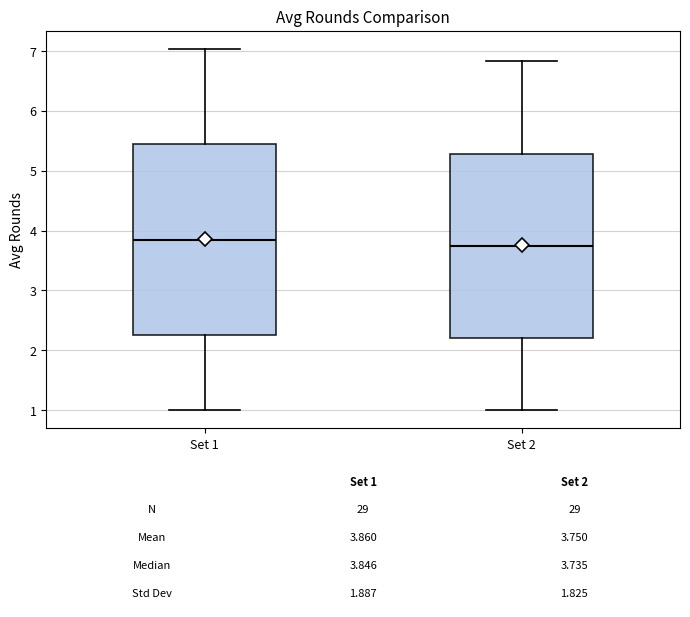

Which box has the lowest median line?

Set 2